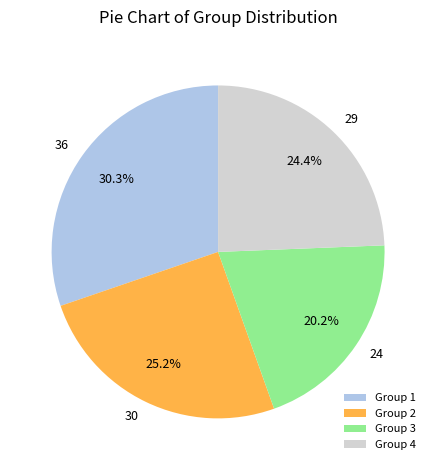

What is the total percentage of 24 and 36?

50.4%